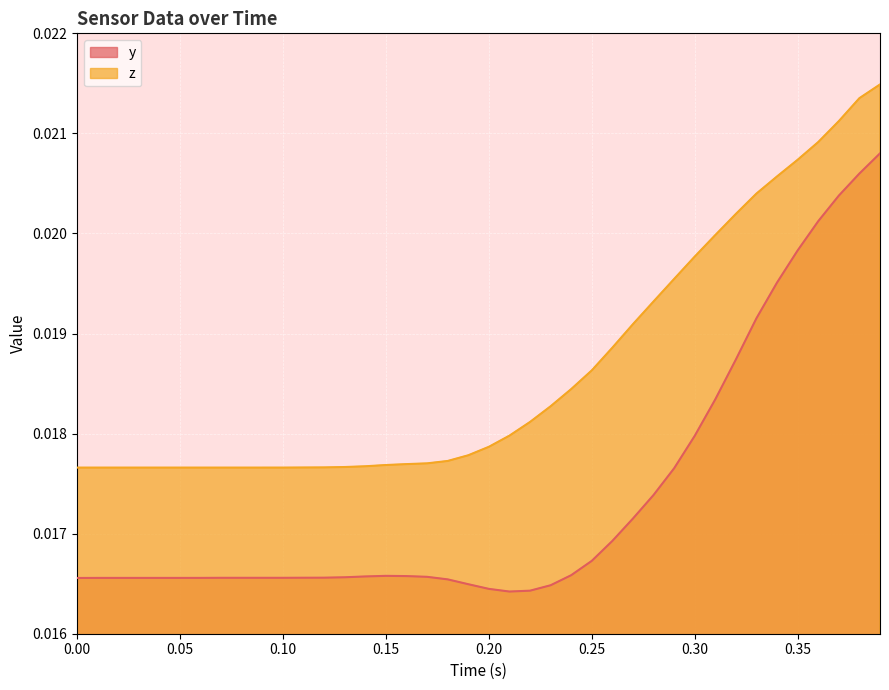

List the series in order of their overall mean, lowest first.

y, z